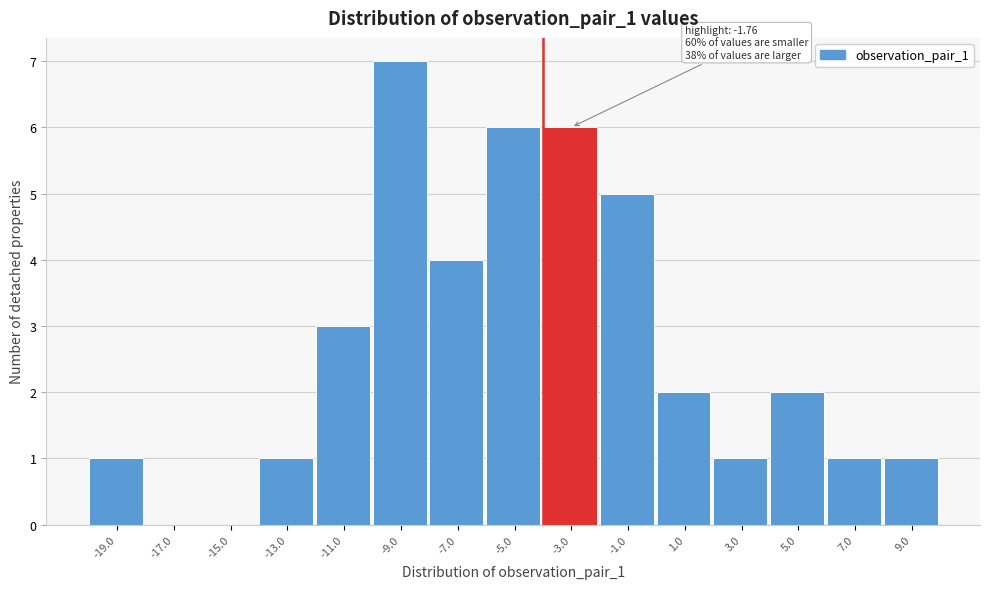

Reading left to right, transcribe all the data shown in this chart.

-19.0=1	-17.0=0	-15.0=0	-13.0=1	-11.0=3	-9.0=7	-7.0=4	-5.0=6	-3.0=6	-1.0=5	1.0=2	3.0=1	5.0=2	7.0=1	9.0=1